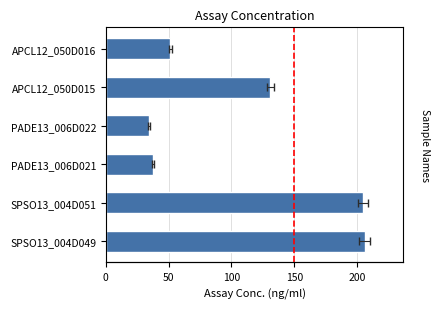

Does the chart contain stacked bars?

No